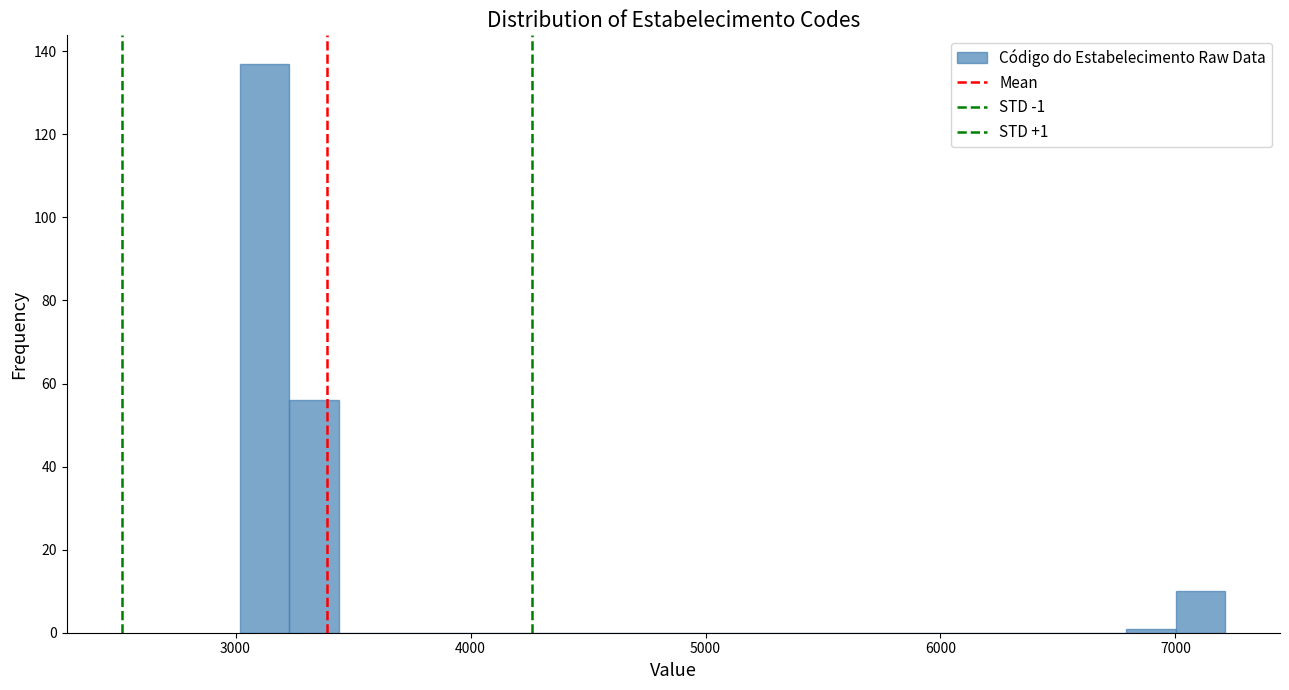

Read against the x-axis, roughly where is the centre of the tallest bar?

3100